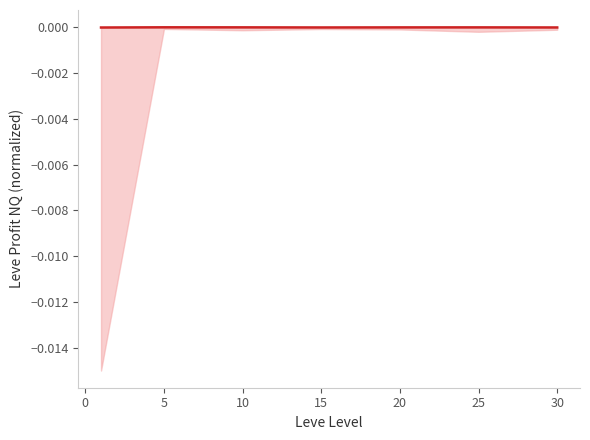

Is this an area chart (filled region under the line)?

No